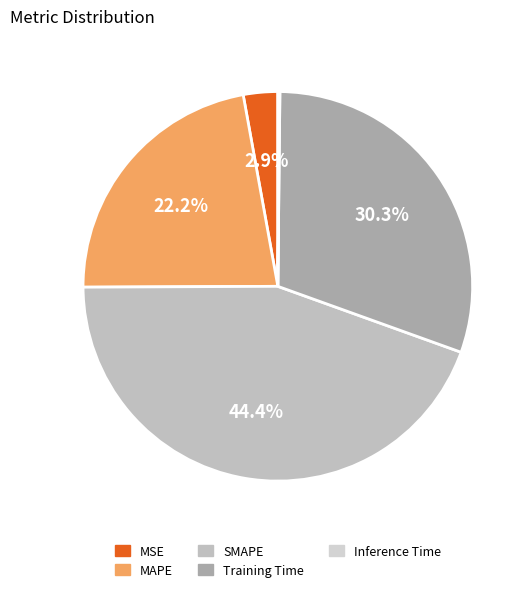

Combined, do MSE and Training Time account for over 50%?

No